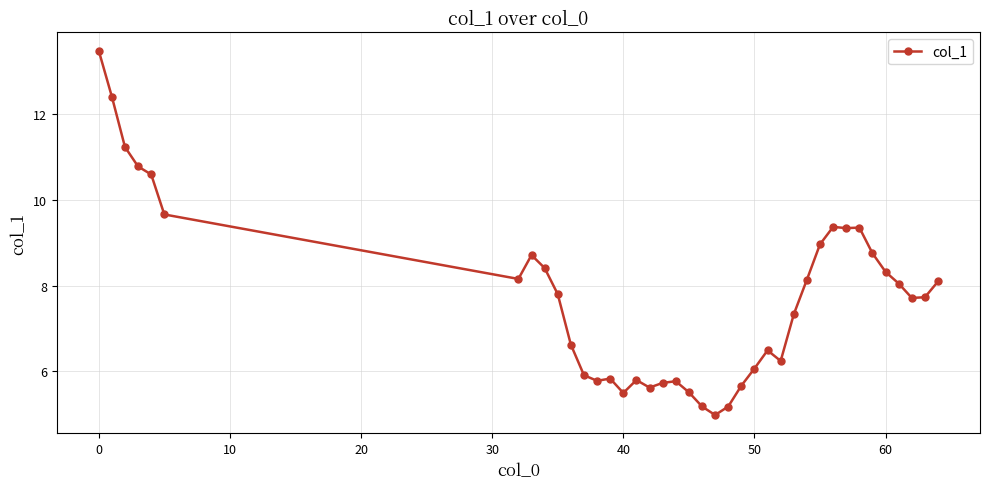

What is the smallest value displayed?

5.0